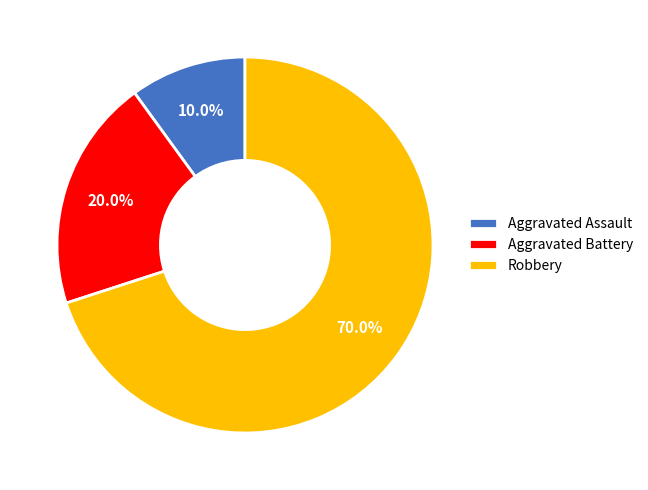

What percentage is the Aggravated Battery slice, to the nearest percent?

20%